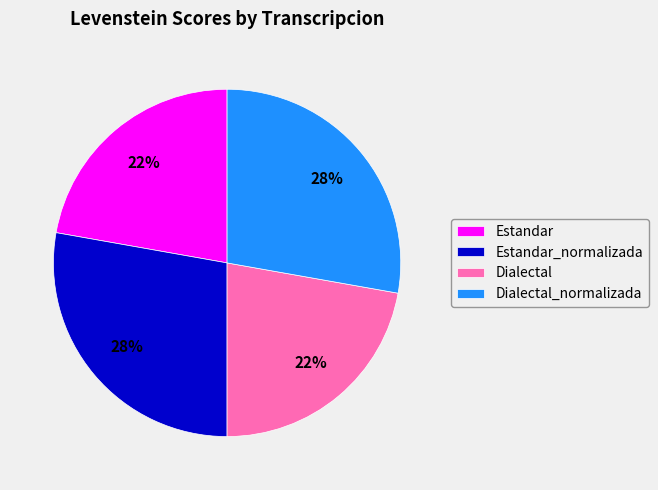

Does Dialectal account for over 50% of the chart?

No